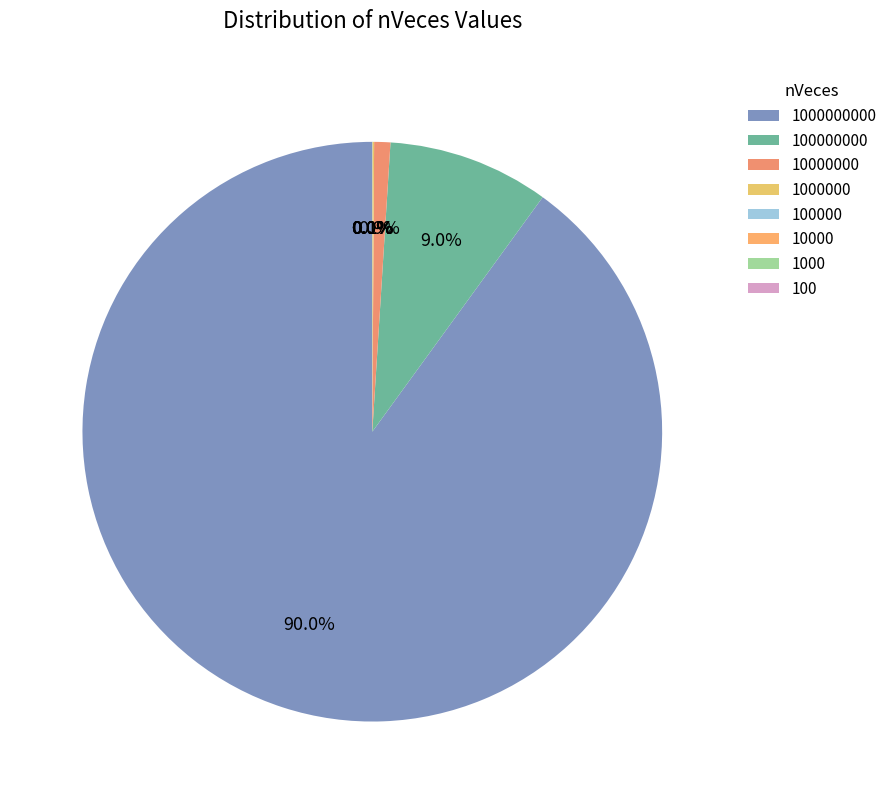

Does 10000000 represent more than half of the total?

No